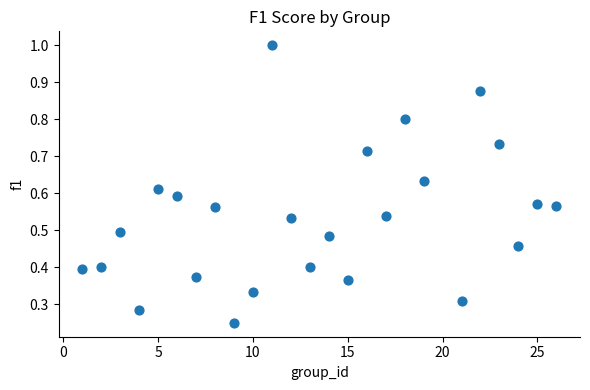

What is the range of X values (max minus min)?

25.0